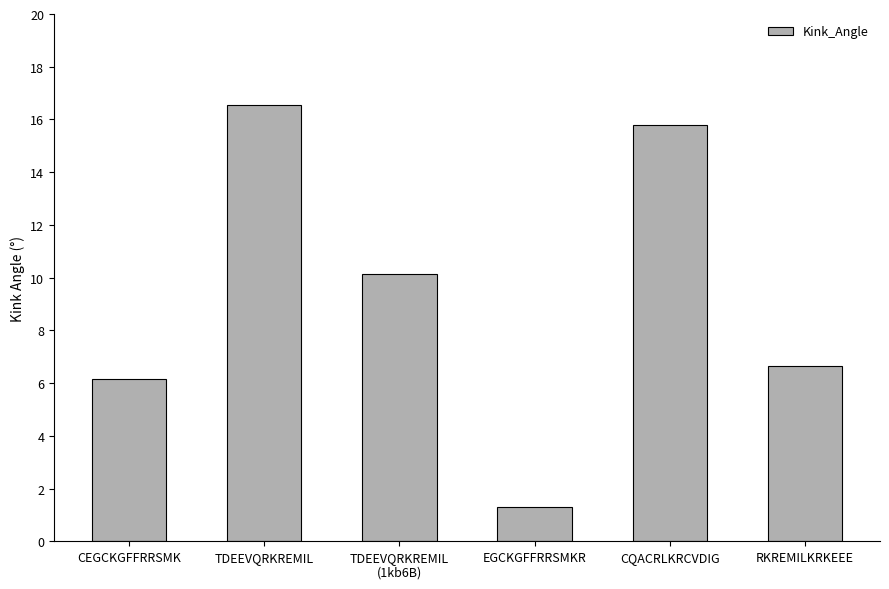

Reading left to right, extract all data points from this chart.

6.2	16.5	10.1	1.3	15.8	6.6